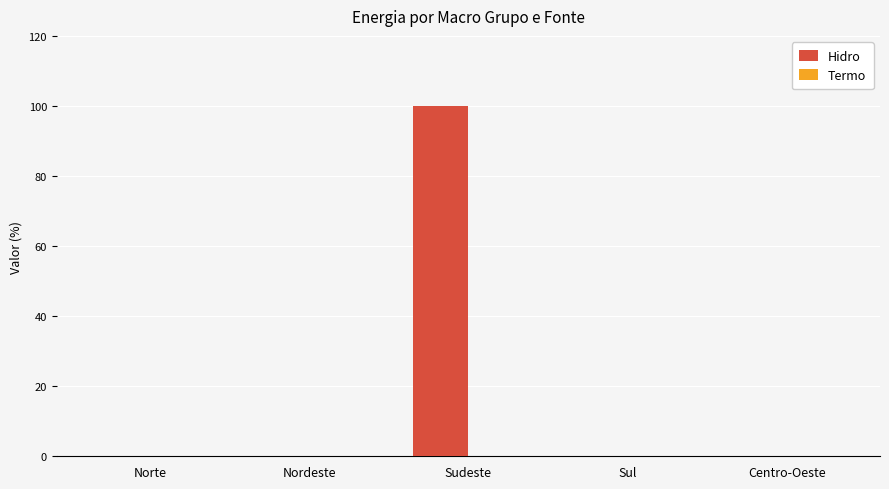

True or false: the data shows 0 at Nordeste.

True